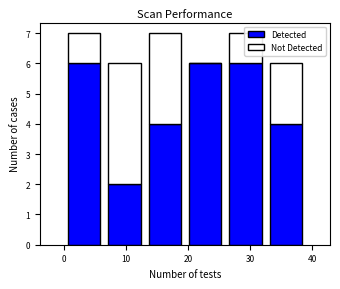

Reading left to right, list every stacked bar in this chart as the range it spans on the x-axis followed by its total height. Neither the bar edges nor the heights are printed on the chart, so give them approximately, as read against the axes.

0.0 to 6.5: 7
6.5 to 13.0: 6
13.0 to 19.5: 7
19.5 to 26.0: 6
26.0 to 32.5: 7
32.5 to 39.0: 6